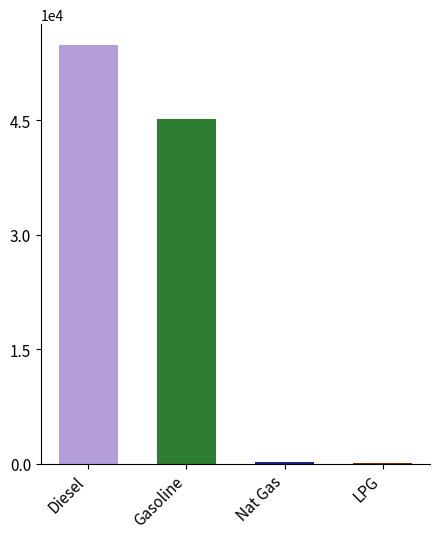

The natural gas vehicle series shows 283 at HDVs. True or false?

False